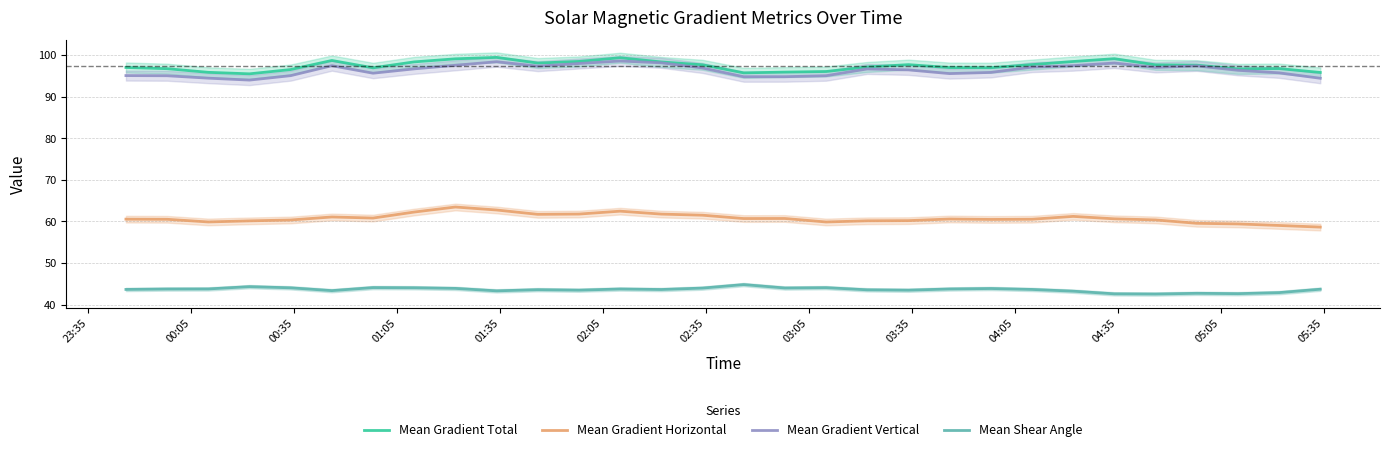

Reading left to right, what are all the values shown in this chart?

Mean Gradient Total: 97.0	96.7	95.8	95.5	96.5	98.7	96.9	98.3	99.1	99.4	98.0	98.4	99.3	98.3	97.6	95.7	95.9	96.0	97.1	97.7	97.0	96.9	97.7	98.4	99.1	97.6	97.5	96.6	96.7	95.8
Mean Gradient Horizontal: 60.5	60.5	59.9	60.1	60.3	61.1	60.8	62.2	63.4	62.7	61.7	61.8	62.4	61.7	61.5	60.7	60.7	59.9	60.1	60.2	60.6	60.5	60.5	61.2	60.6	60.3	59.5	59.4	59.0	58.6
Mean Gradient Vertical: 95.0	95.0	94.4	93.9	95.0	97.4	95.6	96.7	97.5	98.4	97.3	97.9	98.5	98.1	96.9	94.8	94.8	95.0	96.6	96.4	95.5	95.8	97.1	97.4	98.1	97.0	97.4	96.3	95.7	94.4
Mean Shear Angle: 43.6	43.7	43.8	44.3	44.0	43.4	44.1	44.0	43.9	43.3	43.6	43.5	43.7	43.6	44.0	44.8	44.0	44.1	43.5	43.5	43.8	43.9	43.6	43.2	42.6	42.5	42.7	42.6	42.9	43.7